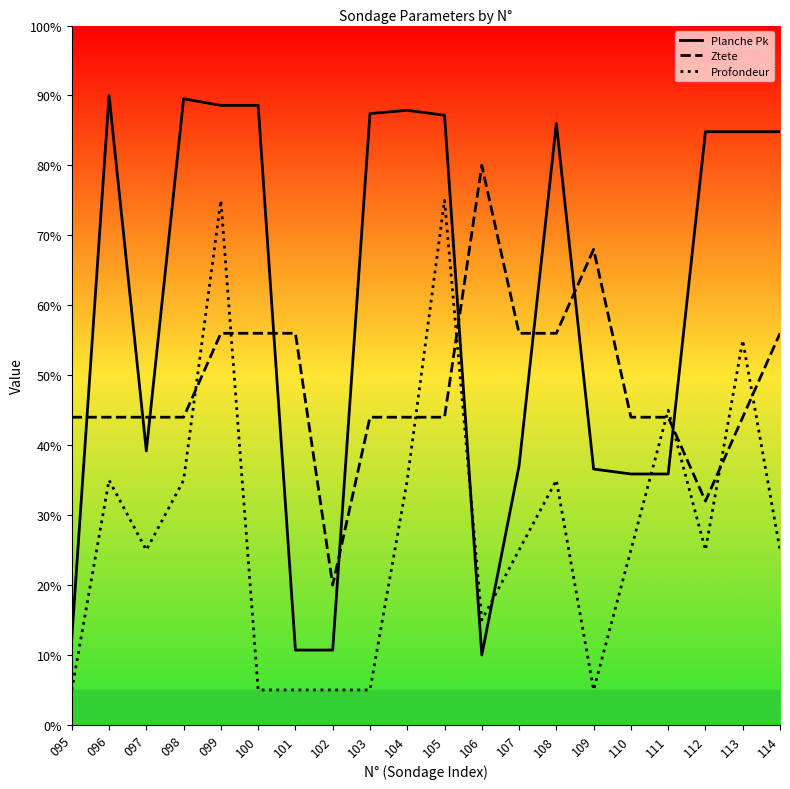

Which series changed the most between 108 and 111?

Planche Pk